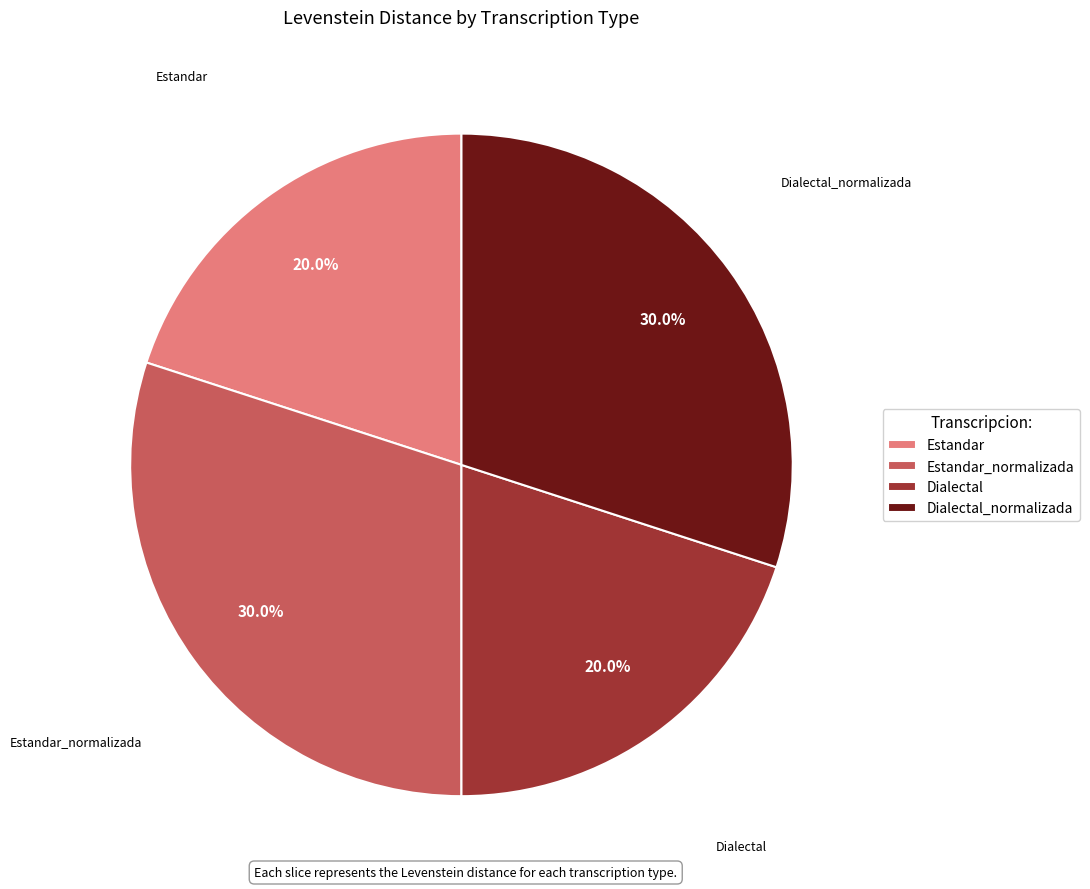

True or false: Estandar_normalizada accounts for 16% of the total.

False